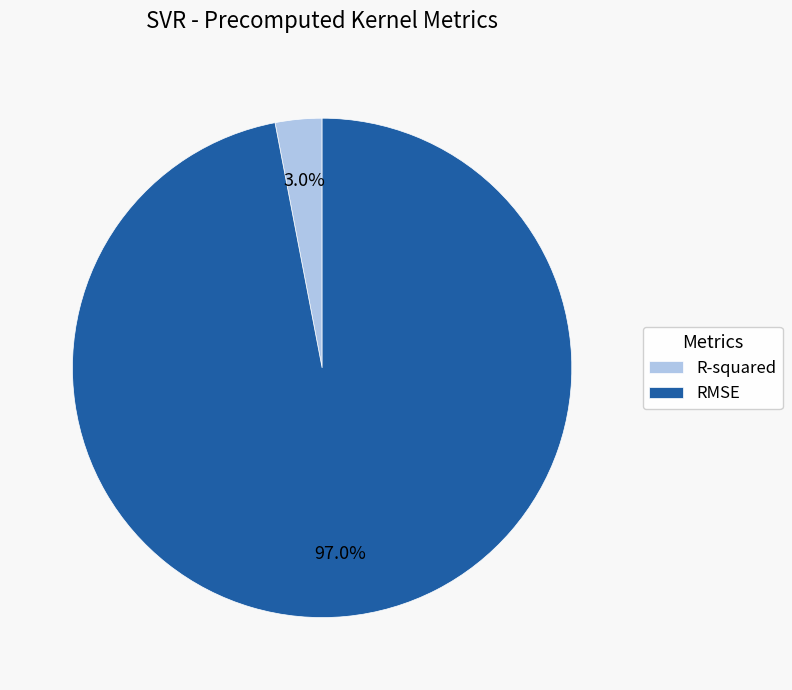

Is it true that RMSE is 85% of the pie?

False